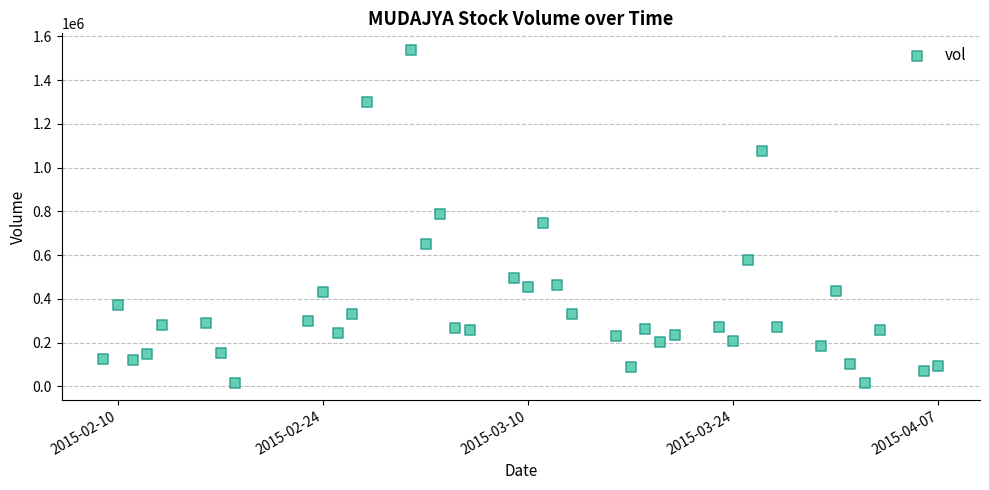

What is the range of Y values (max minus min)?

1523400